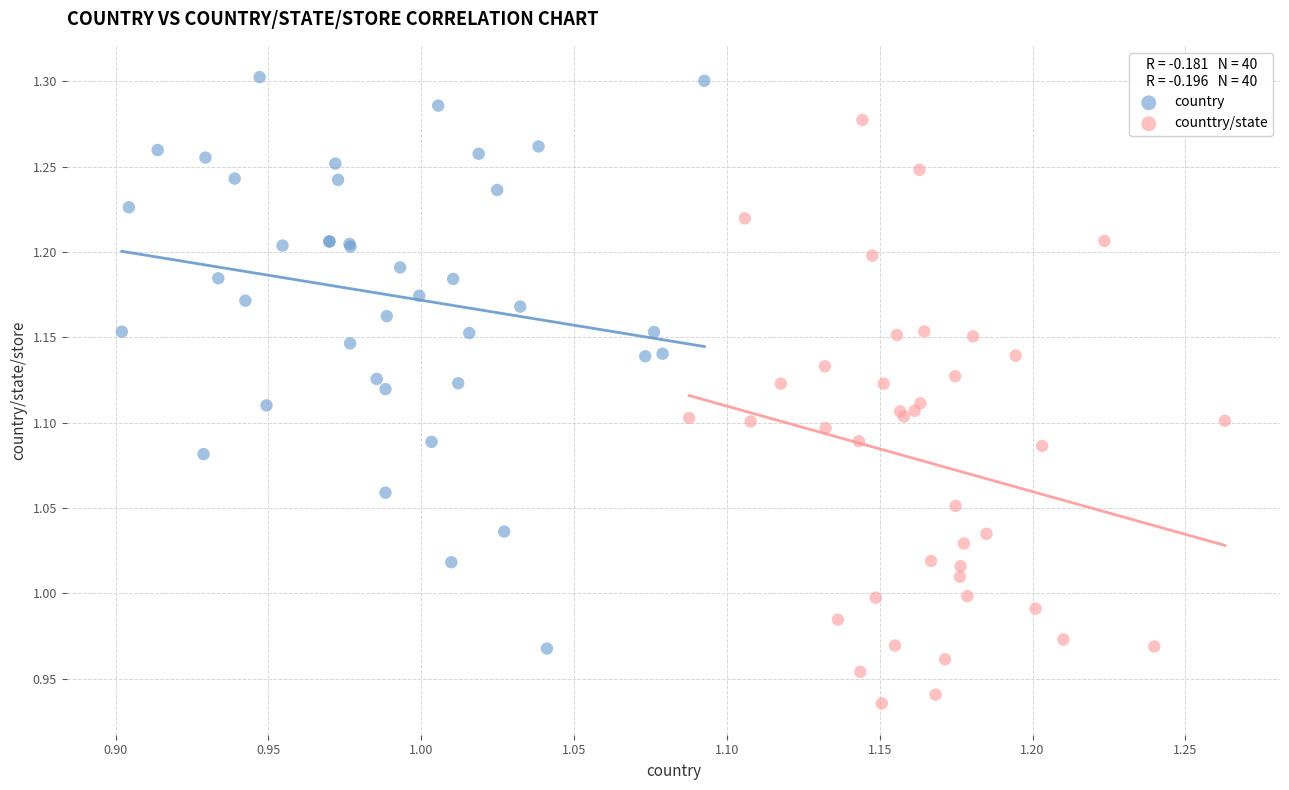

Which series reaches the minimum Y coordinate?

counttry/state